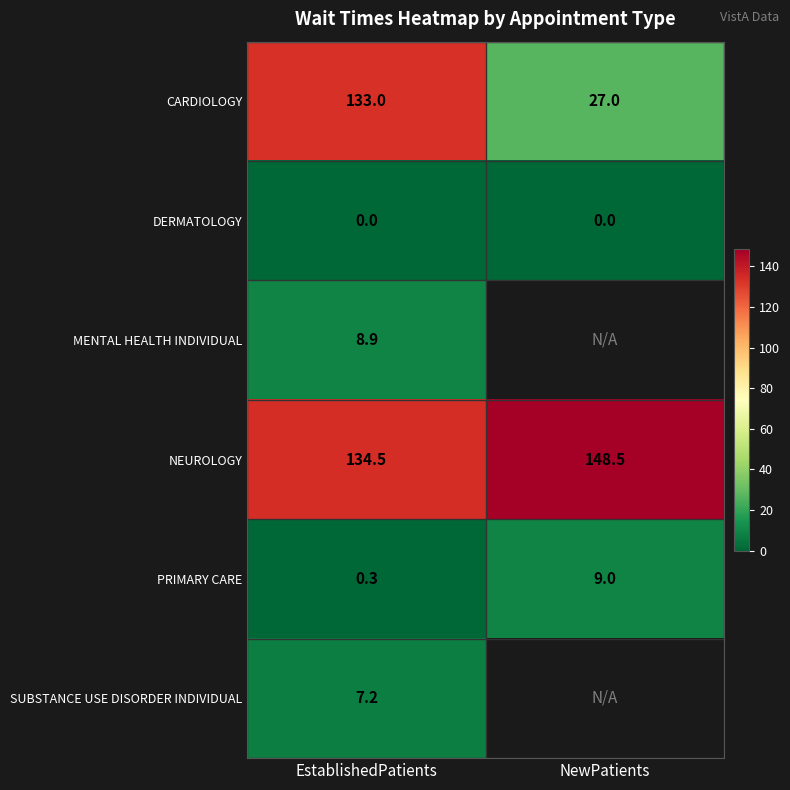

Between NewPatients and EstablishedPatients, which is larger?

EstablishedPatients